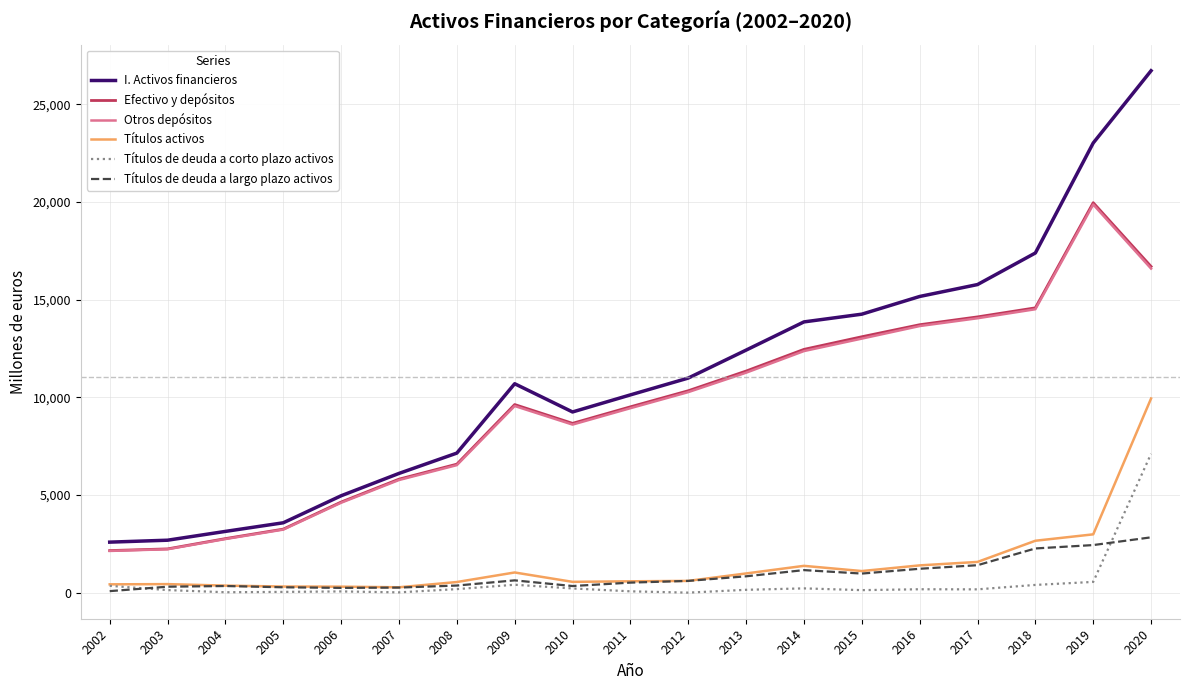

Is it true that Títulos de deuda a largo plazo activos equals 2831 at 2020?

True